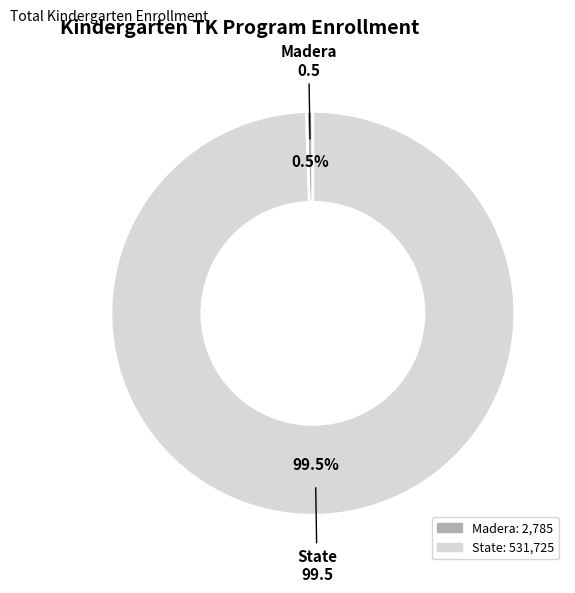

How many slices are in this pie chart?

2